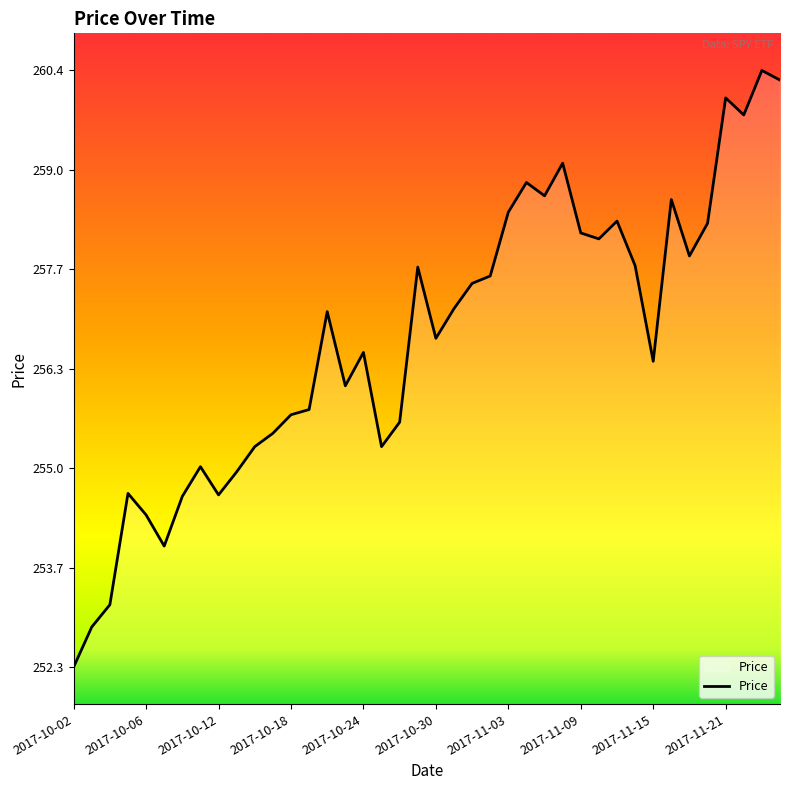

What is the greatest value displayed?

260.4